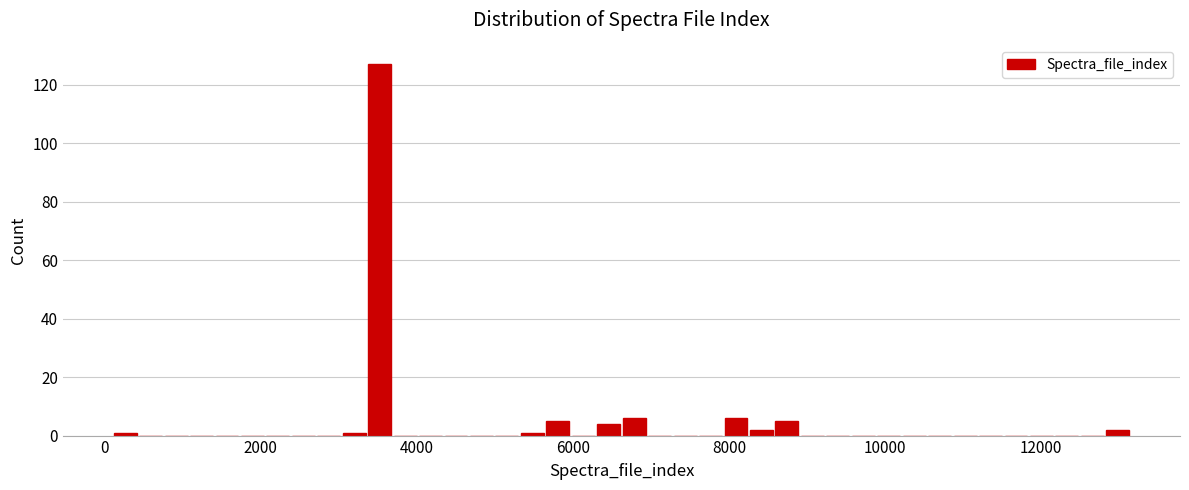

Read against the x-axis, roughly where is the centre of the tallest bar?

3600